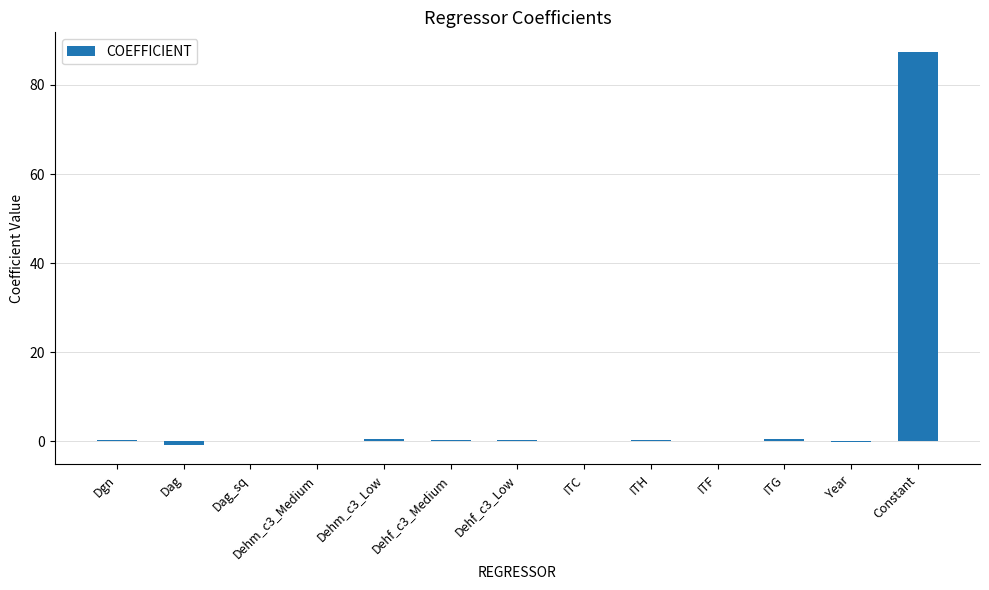

What is the maximum value shown in the chart?

87.4